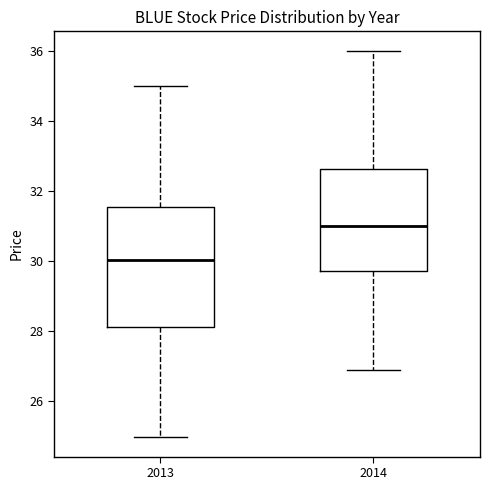

Reading left to right, read every box against the y-axis: the position of its median line, the range the box covers, and the ends of its whiskers. The values are not printed on the chart, so give them approximately, as read against the axis.

2013: median 30.0, box 28.2 to 31.6, whiskers 25.0 to 35.0
2014: median 31.0, box 29.8 to 32.6, whiskers 27.0 to 36.0